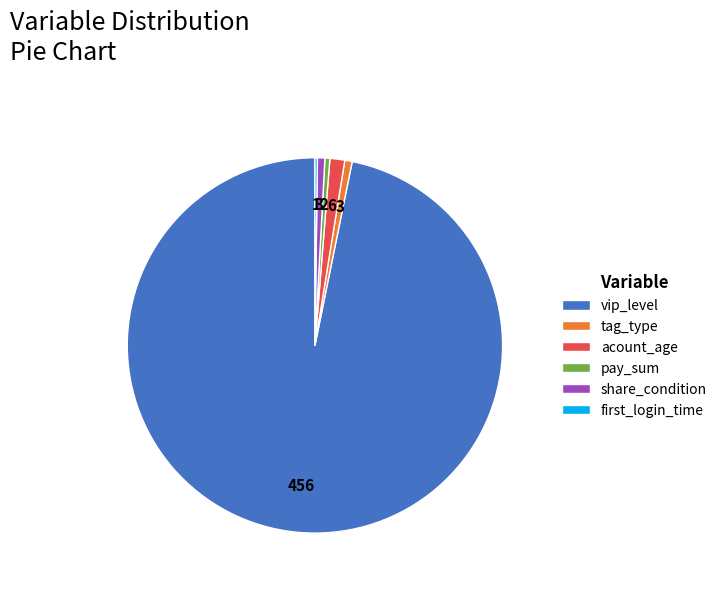

What is the largest slice in the pie chart?

vip_level